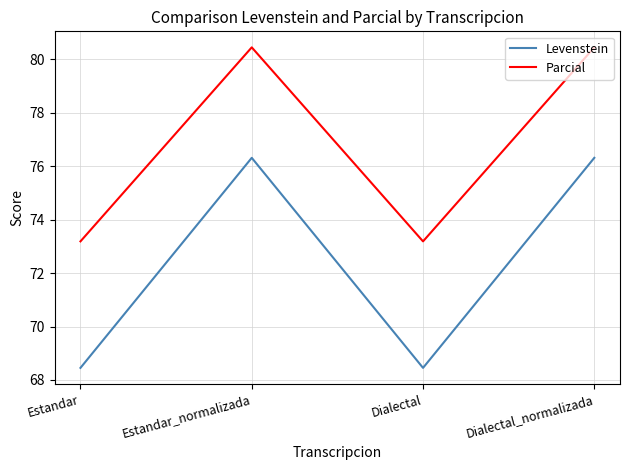

The value of Parcial at Dialectal_normalizada is 112.3. True or false?

False